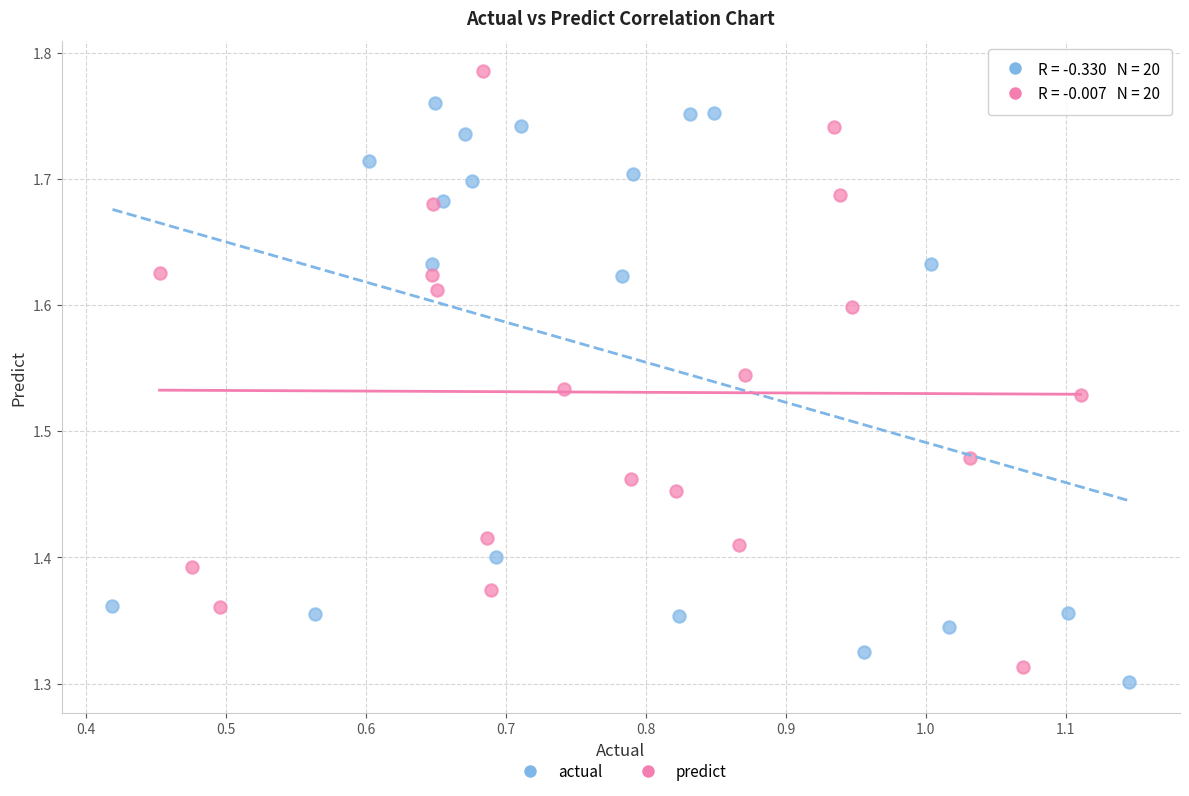

Which series reaches the maximum Y coordinate?

predict